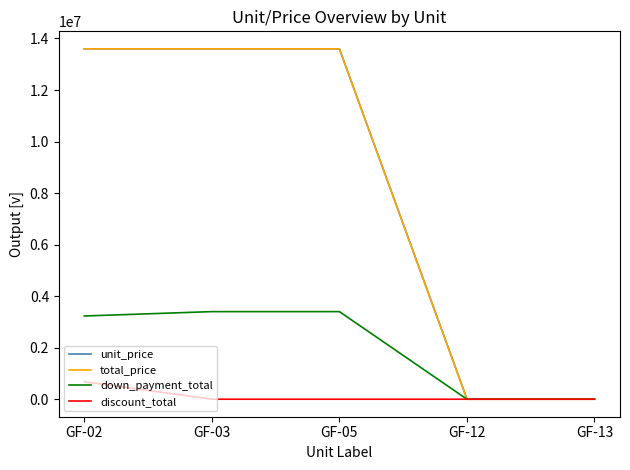

The value of discount_total at GF-13 is 0. True or false?

True